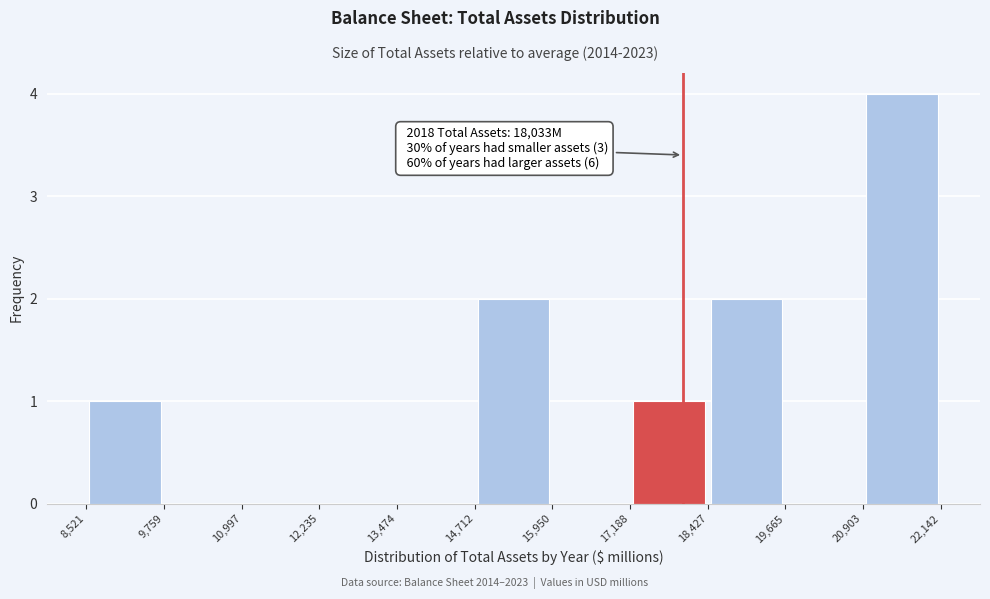

Over which range of the x-axis is the bar tallest?

20,903 to 22,142